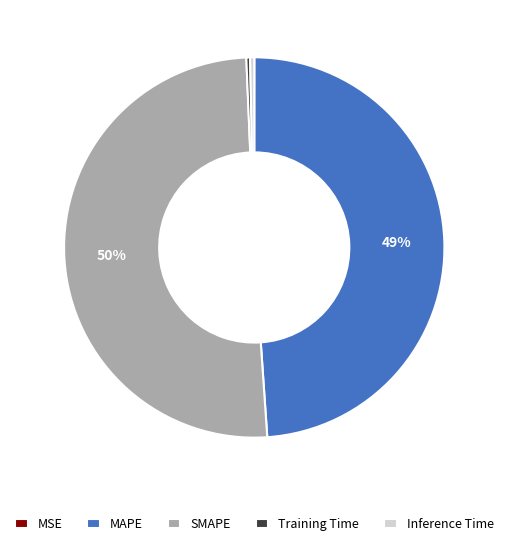

Is there any slice that represents more than half of the pie?

Yes